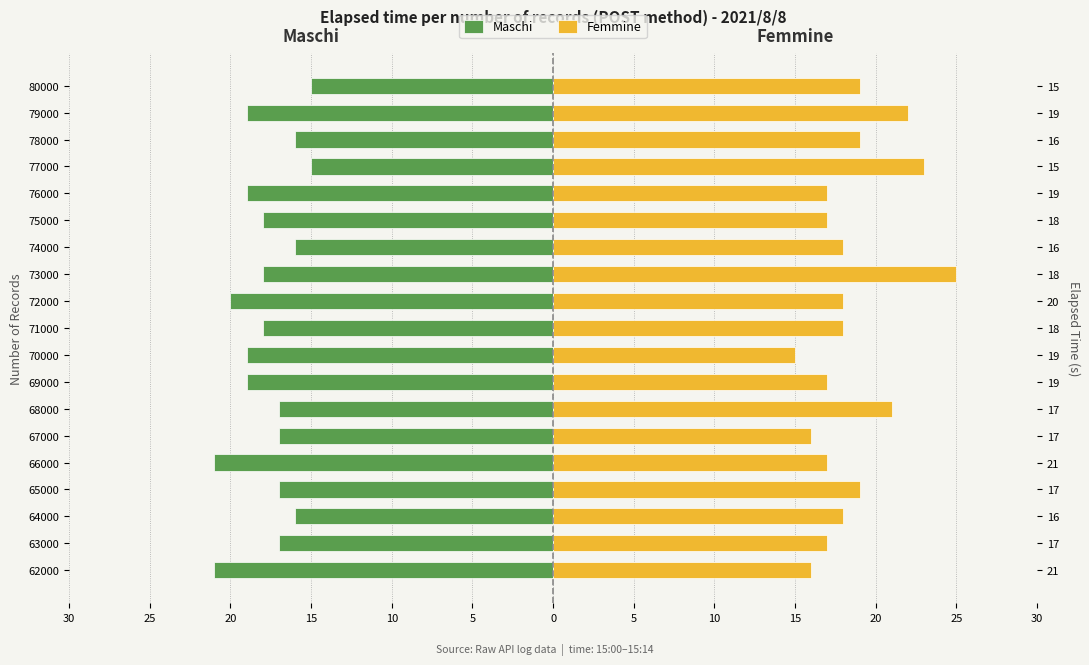

What is the greatest value displayed?

25